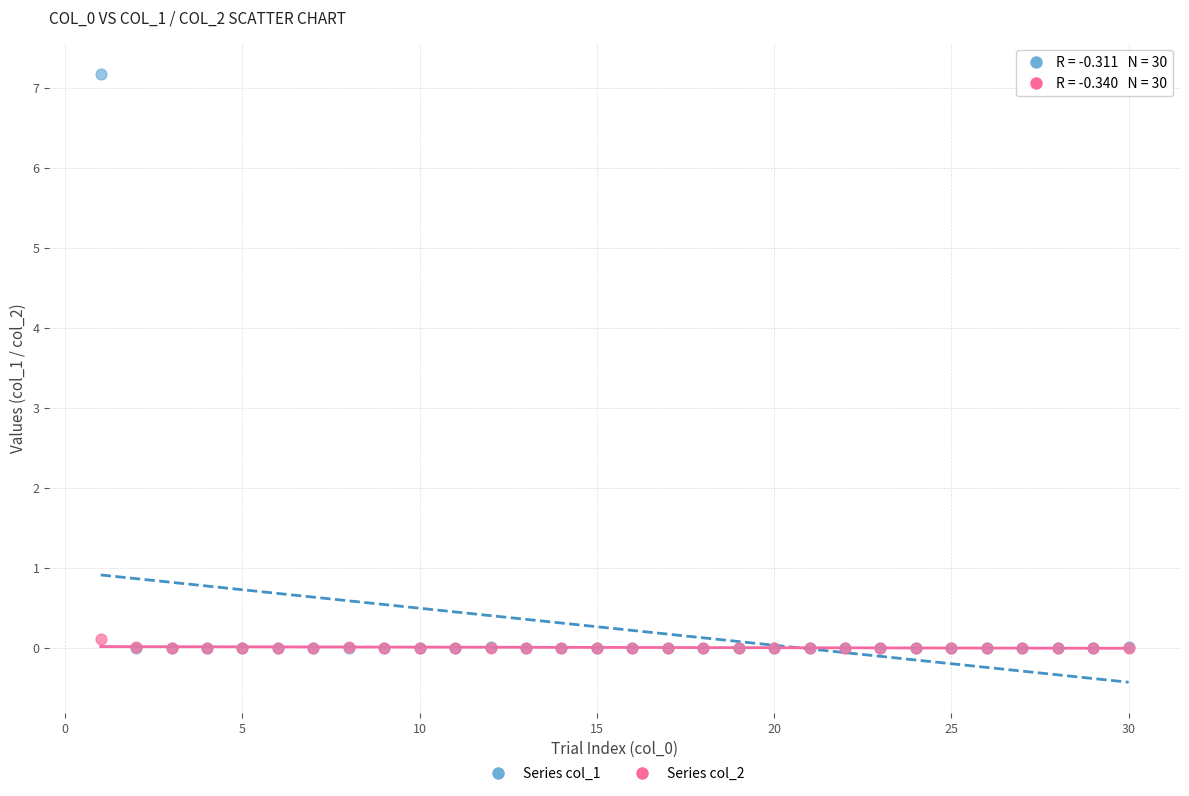

What are all the series names shown in the legend?

Series col_1, Series col_2